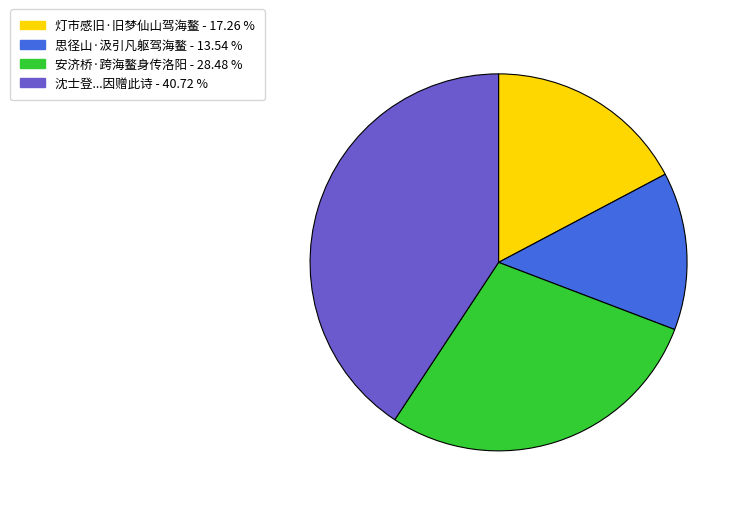

Does any single category account for the majority?

No